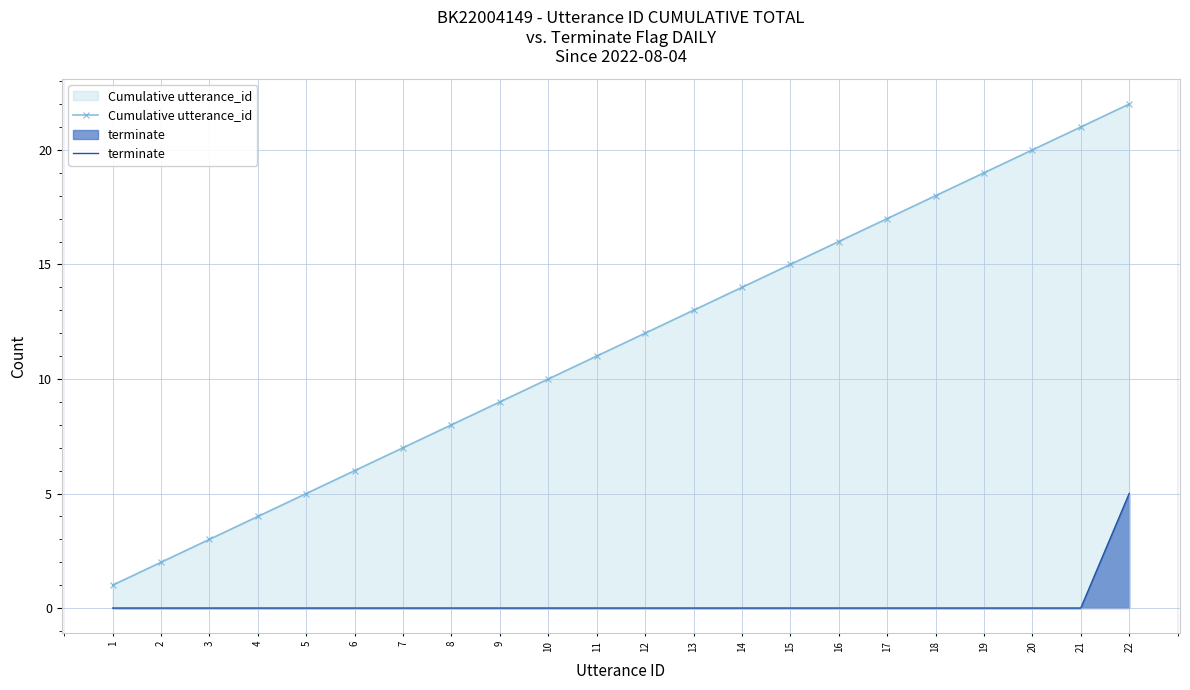

At how many categories does at least one series exceed 13?

9